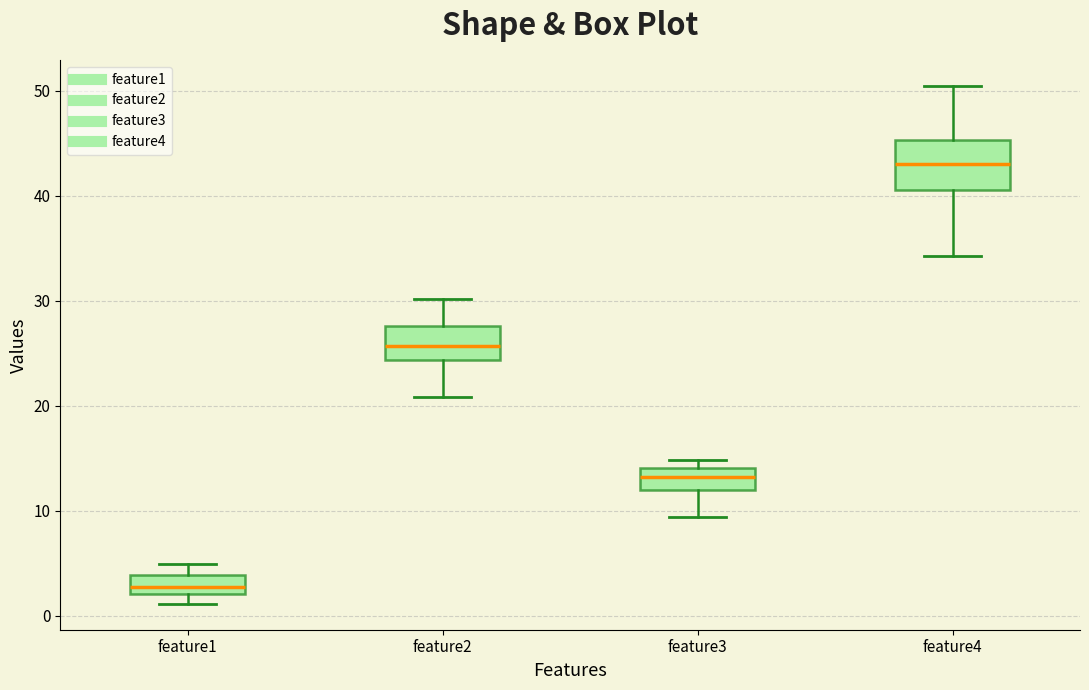

Where does the lower whisker of the box for feature4 end on the y-axis? The values are not printed on the chart, so give them approximately, as read against the axis.

34